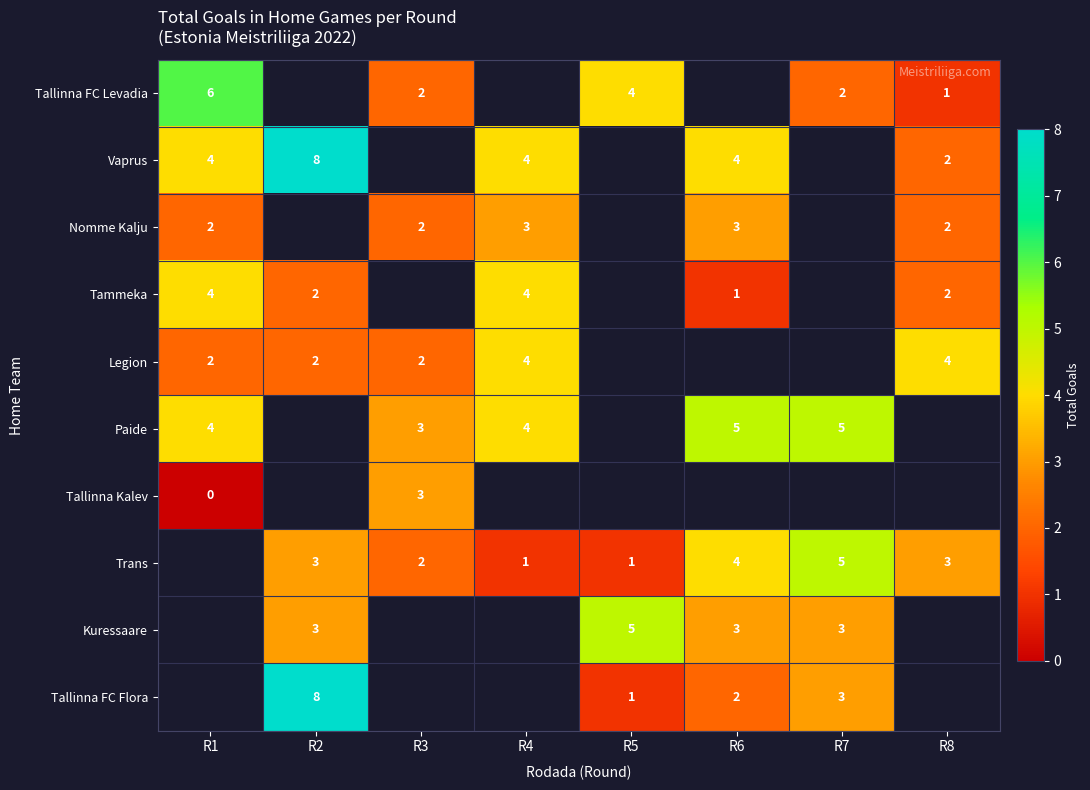

Is it true that Trans equals 0 at R5?

False